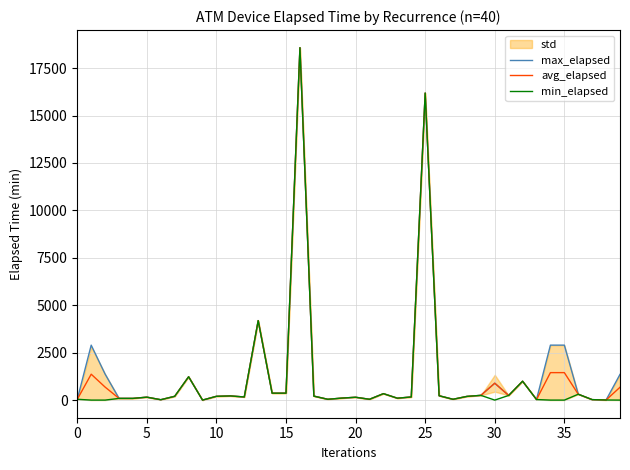

How many categories are shown in the chart?

40